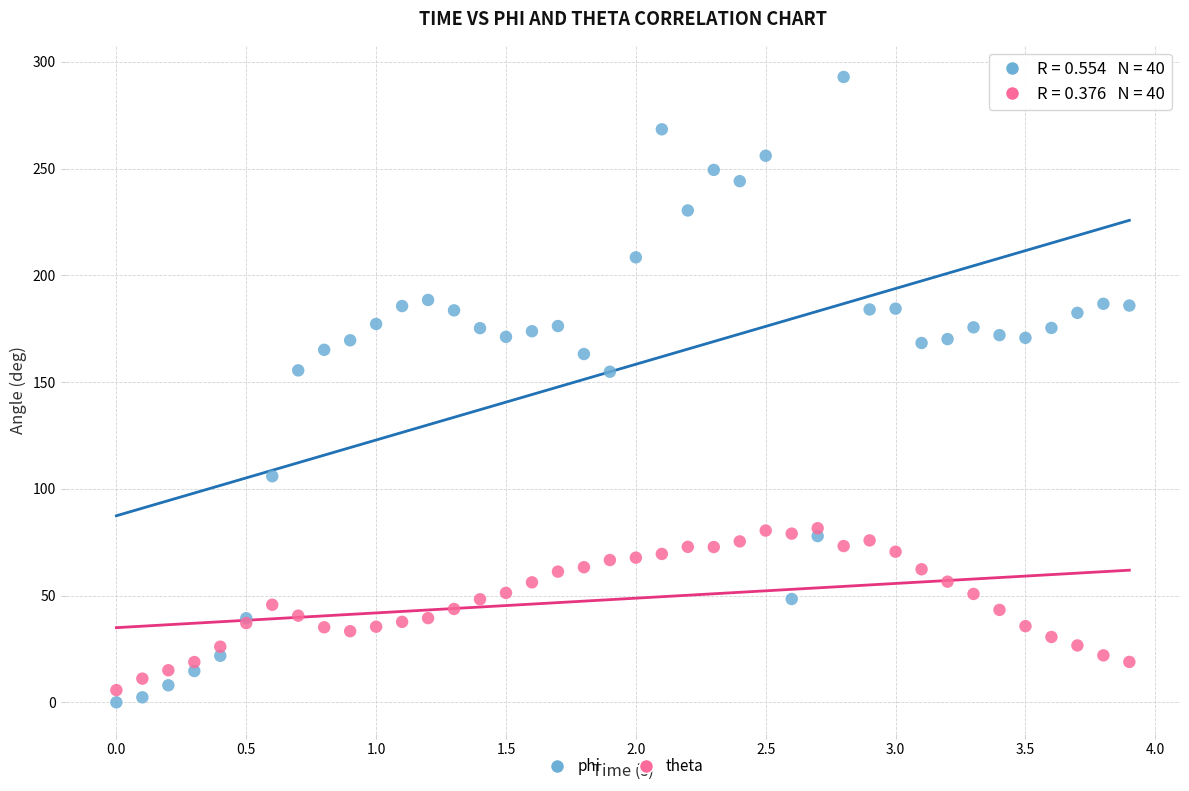

Which series has the widest spread of Y values?

phi